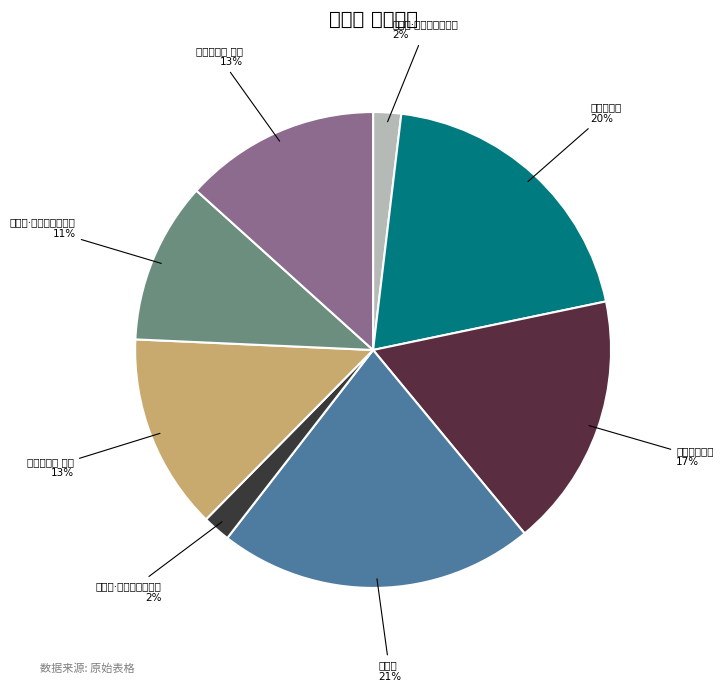

What portion of the pie excludes 咏新柳?

78.5%